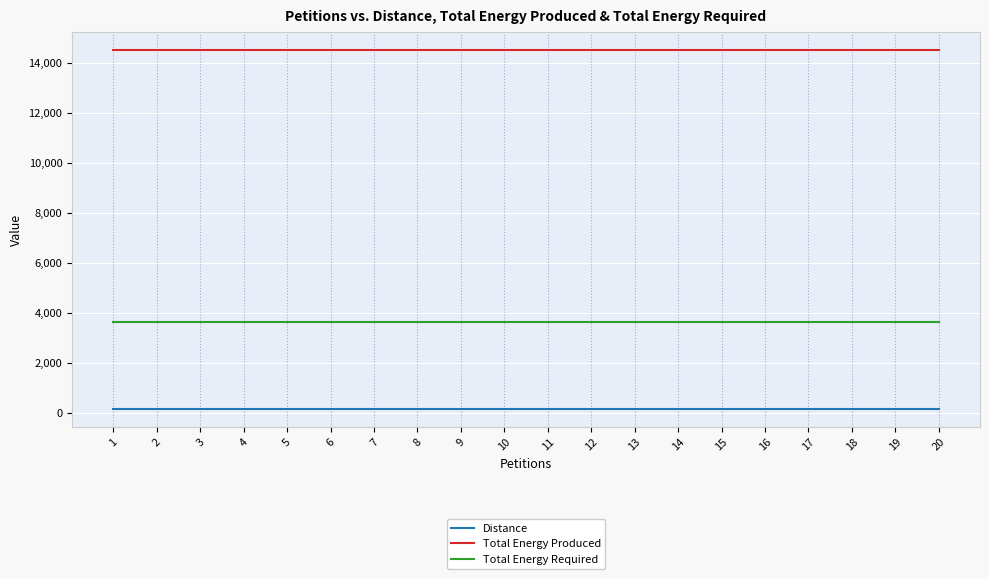

Reading right to left, transcribe all the data shown in this chart.

Distance: 173	173	173	173	173	173	173	173	173	173	173	173	173	173	173	173	173	173	173	173
Total Energy Produced: 14528	14528	14528	14528	14528	14528	14528	14528	14528	14528	14528	14528	14528	14528	14528	14528	14528	14528	14528	14528
Total Energy Required: 3635	3635	3635	3635	3635	3635	3635	3635	3635	3635	3635	3635	3635	3635	3635	3635	3635	3635	3635	3635